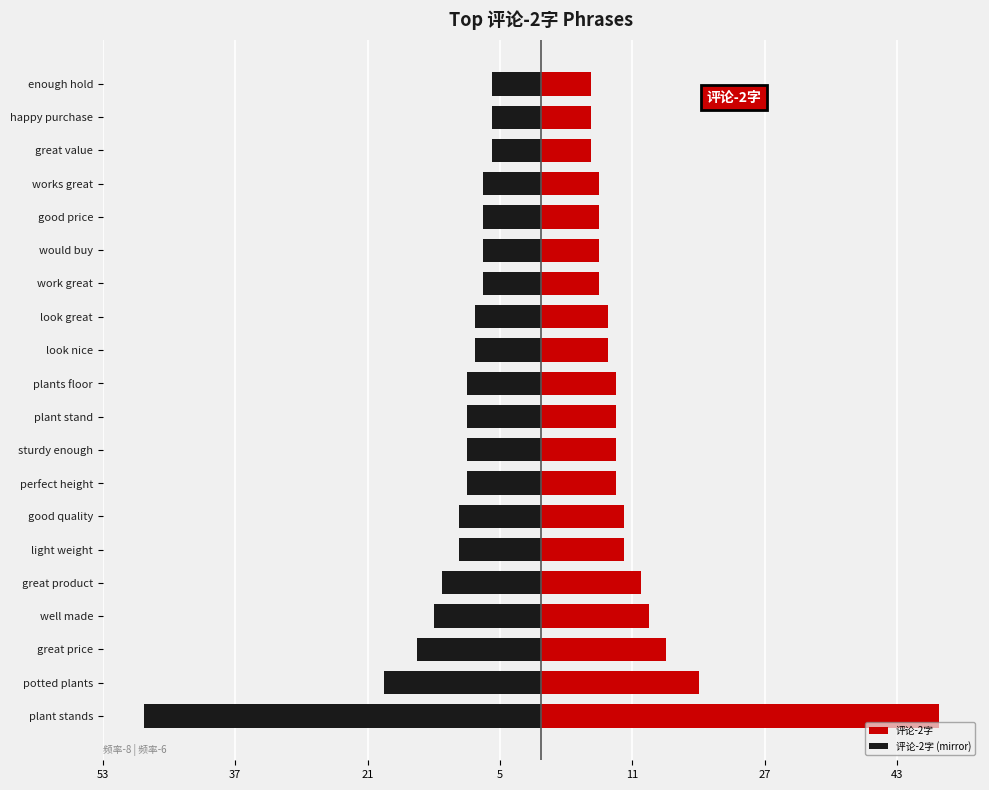

Count the number of data series in this chart.

2